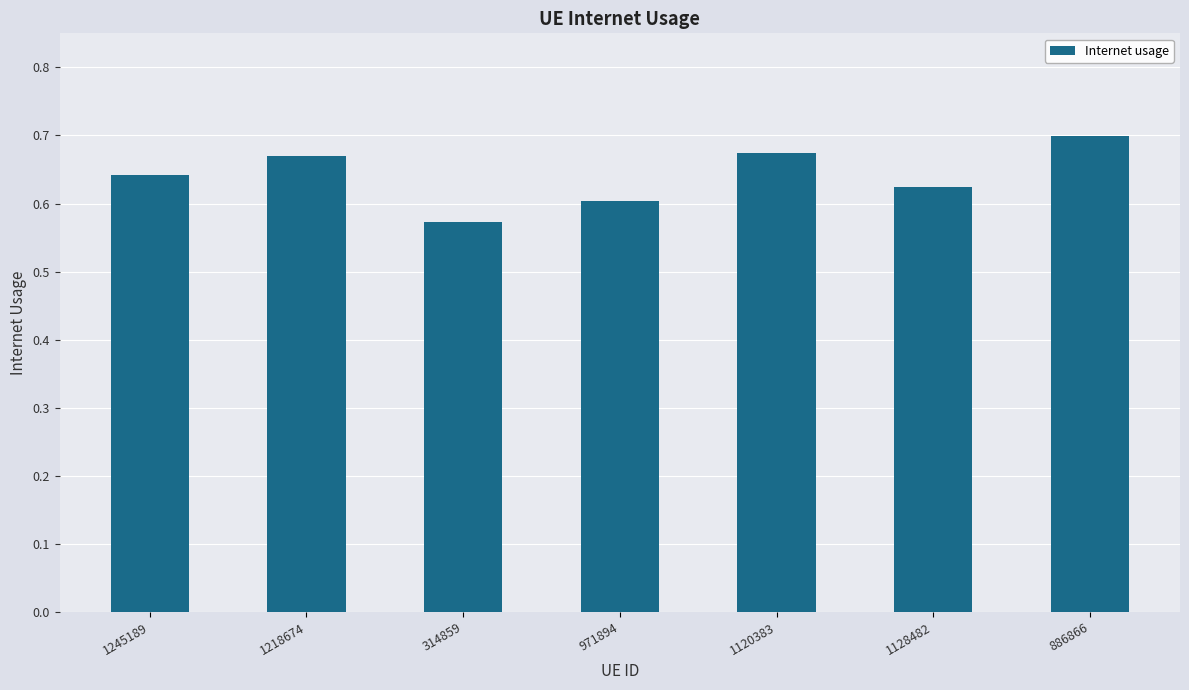

At which label is the value closest to 0?

314859